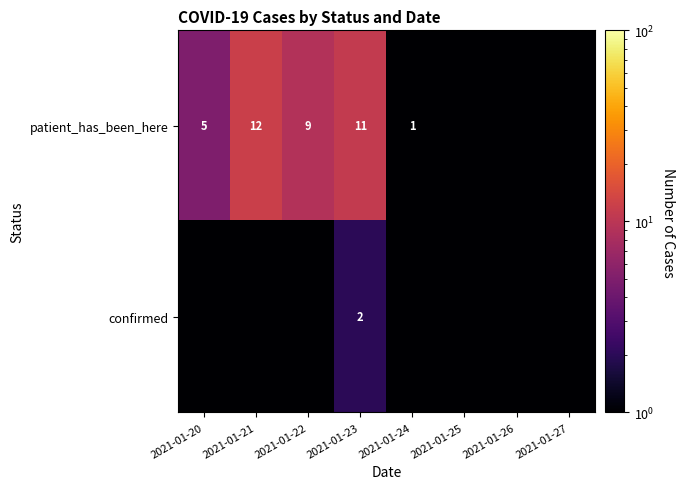

At which category is the sum across all series the highest?

2021-01-23